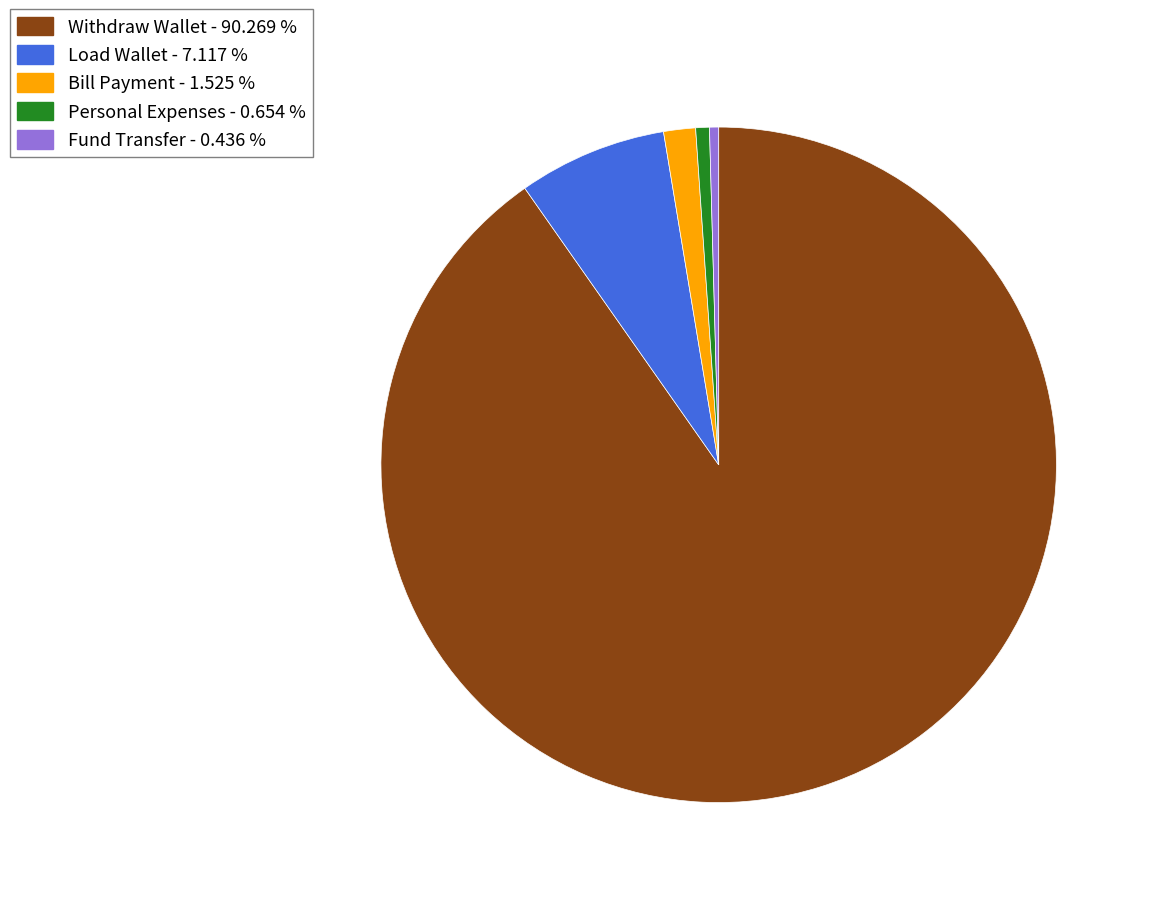

The Fund Transfer slice represents 12% of the pie. True or false?

False